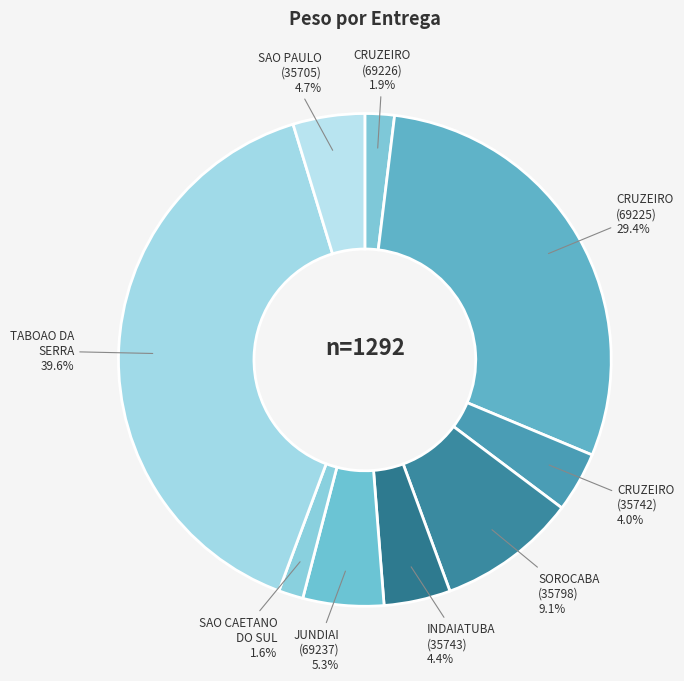

What portion of the pie excludes SOROCABA (35798)?

90.9%